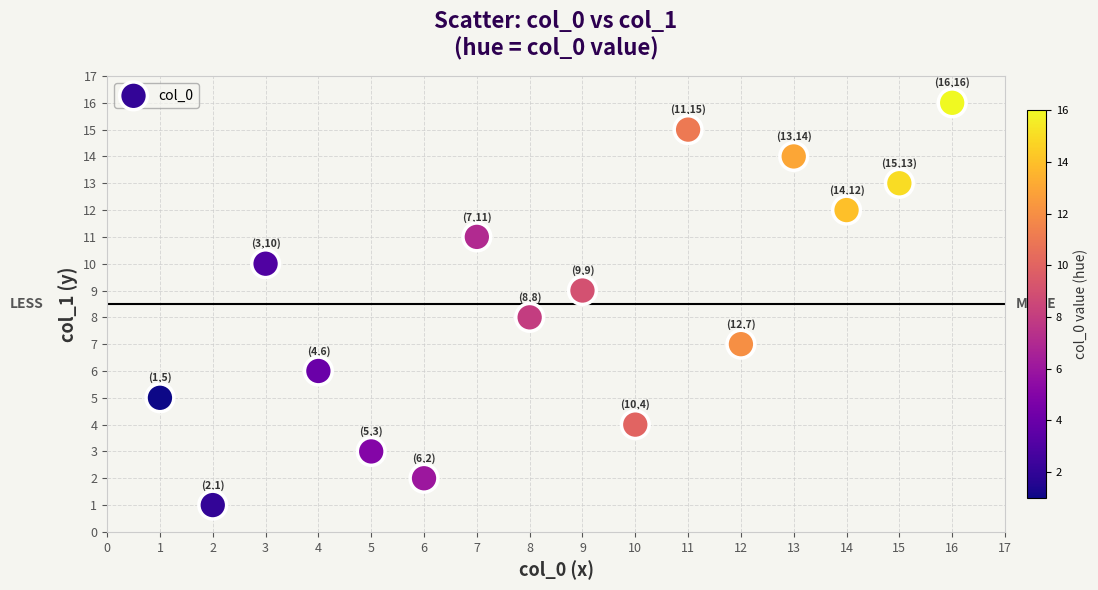

What is the range of Y values (max minus min)?

15